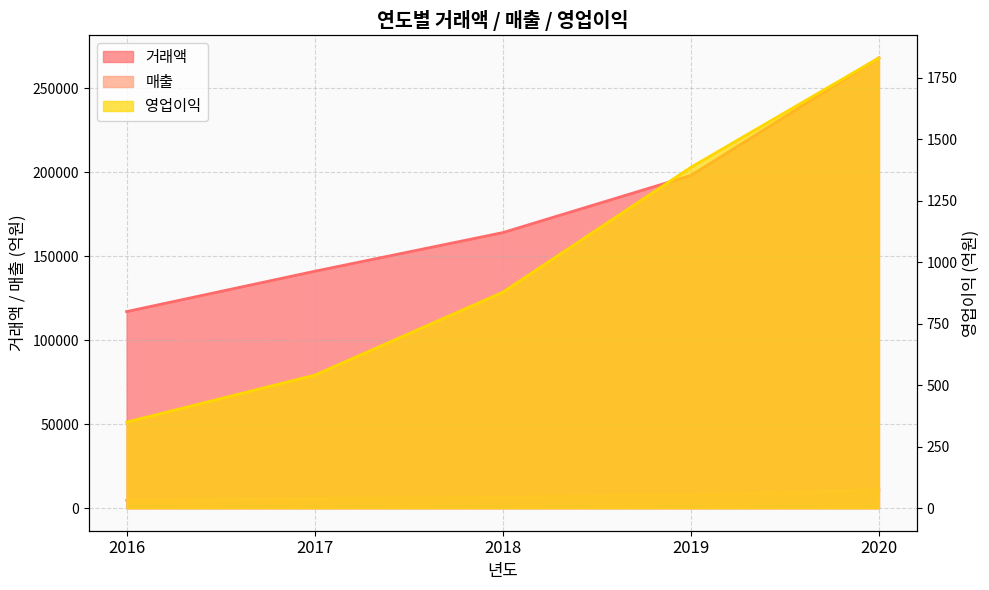

At which label does 거래액 first exceed 164000?

2019